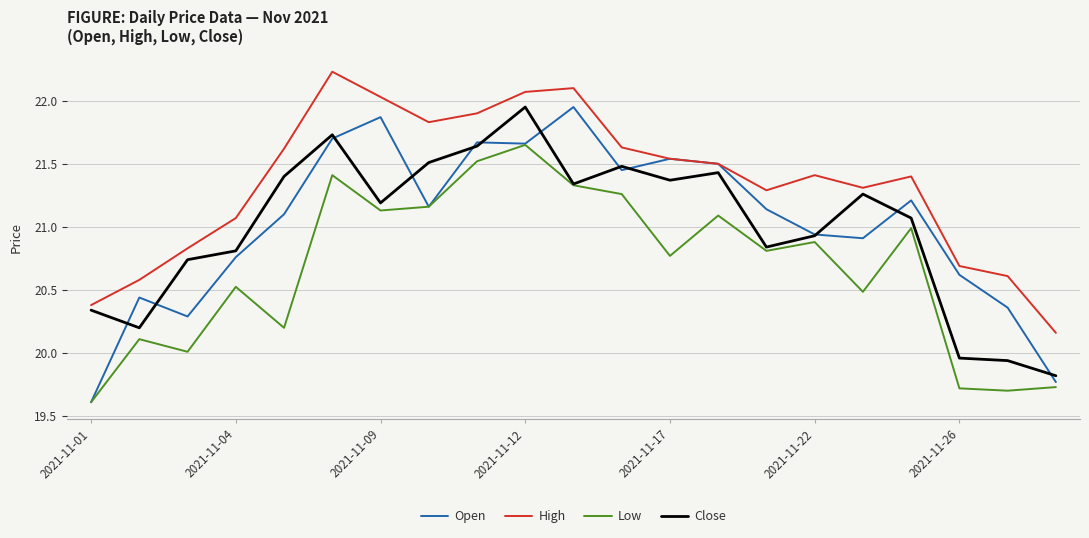

True or false: Low and High intersect in this chart.

False